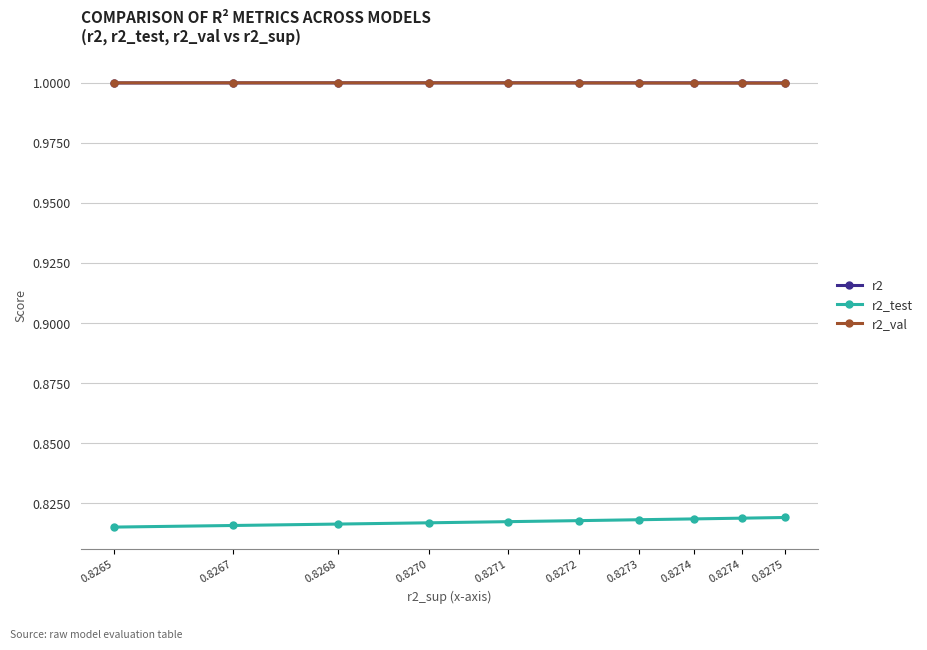

True or false: r2_val and r2_test cross at least once.

False